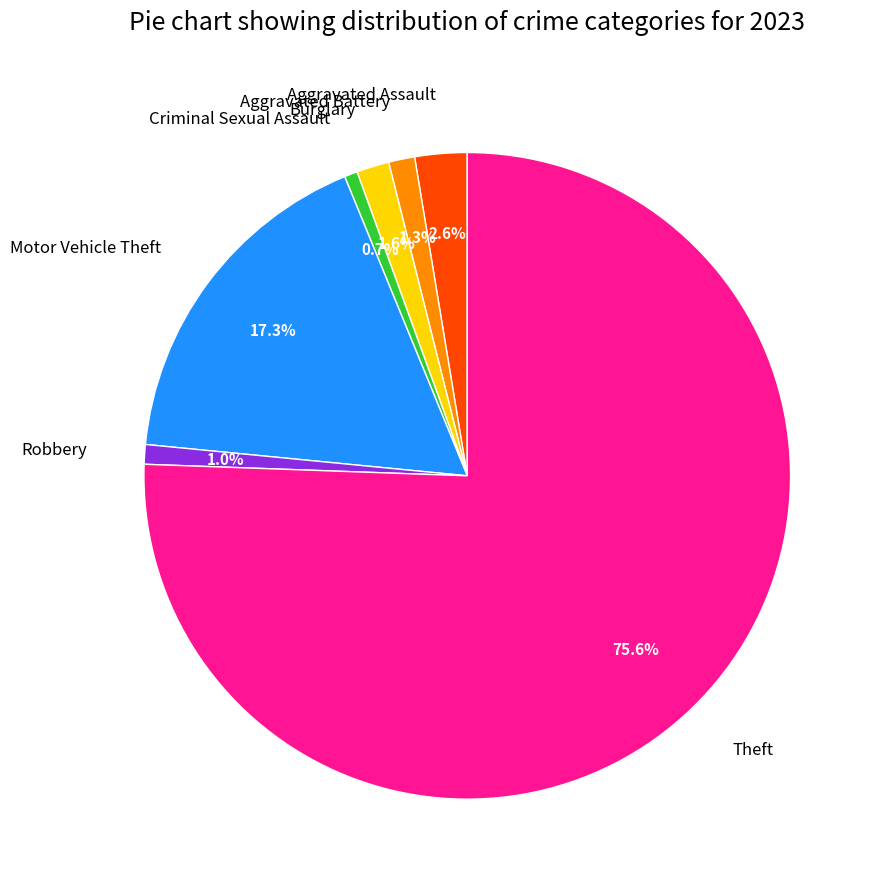

To the nearest percent, what portion does Theft represent?

76%